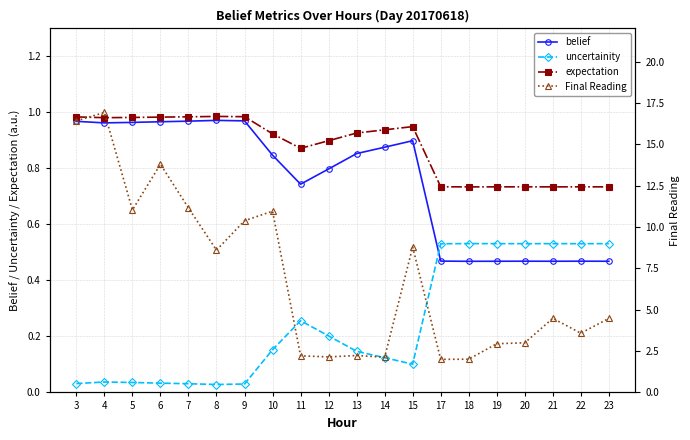

At which label does belief reach its peak?

8